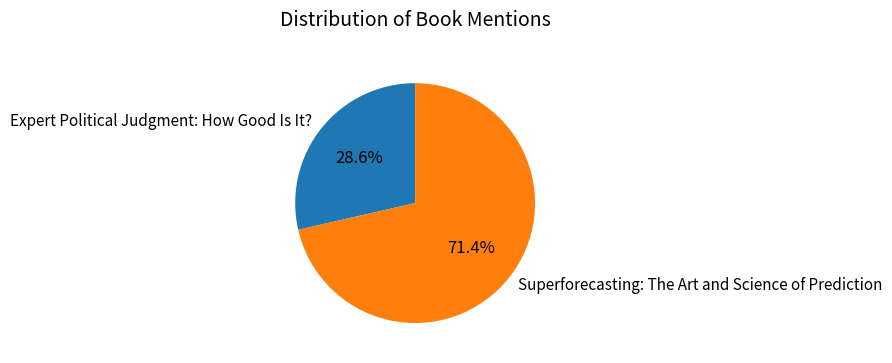

Which slice is the smallest?

Expert Political Judgment: How Good Is It?